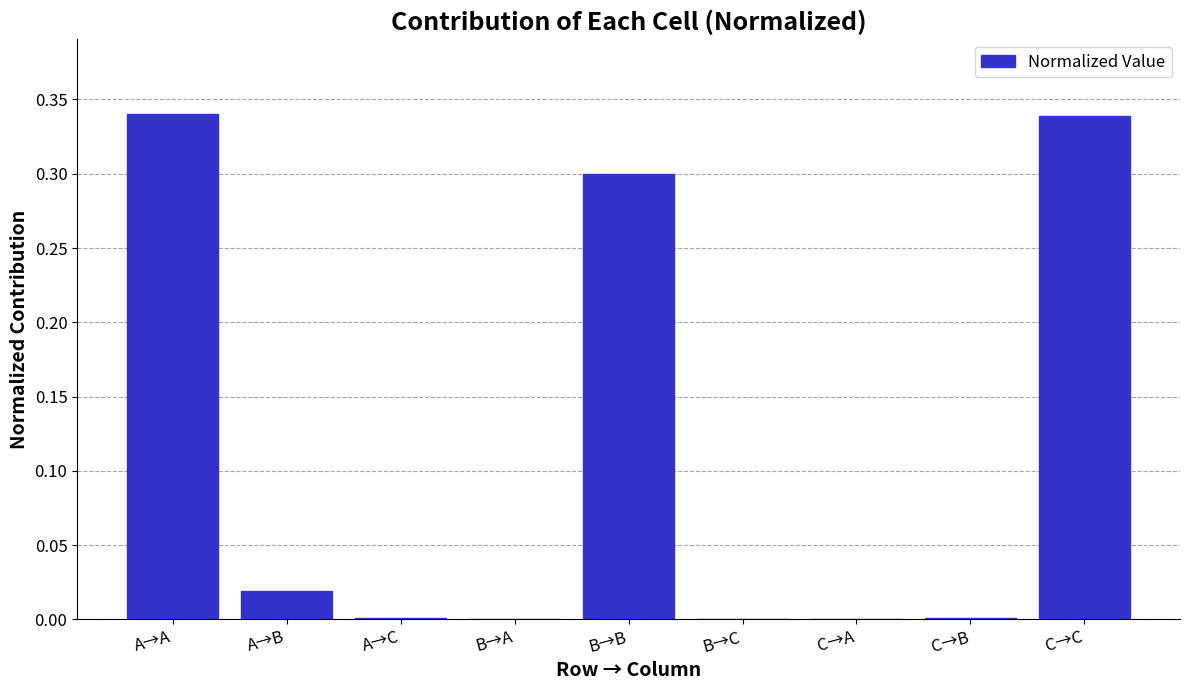

The value at B→A is 0.0. True or false?

True